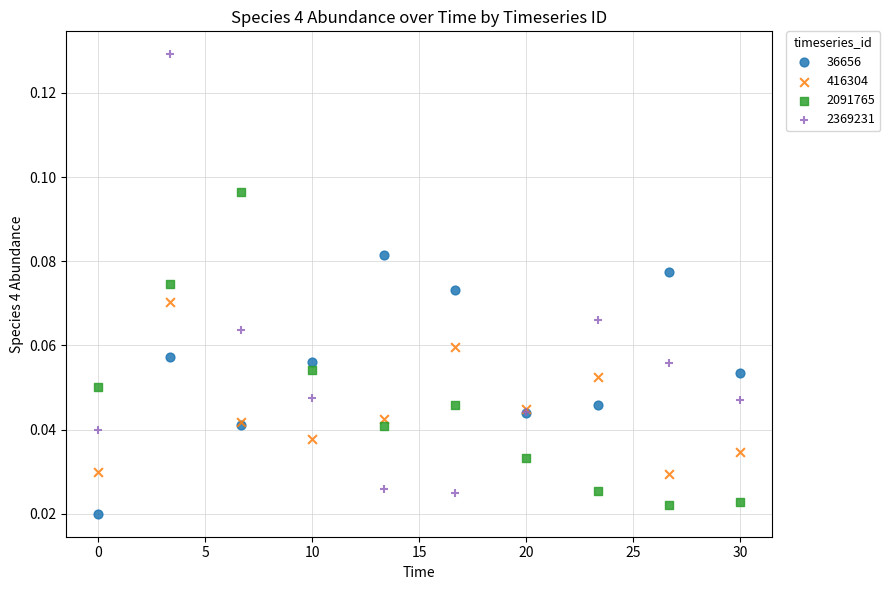

Which series contains the lowest Y value?

36656